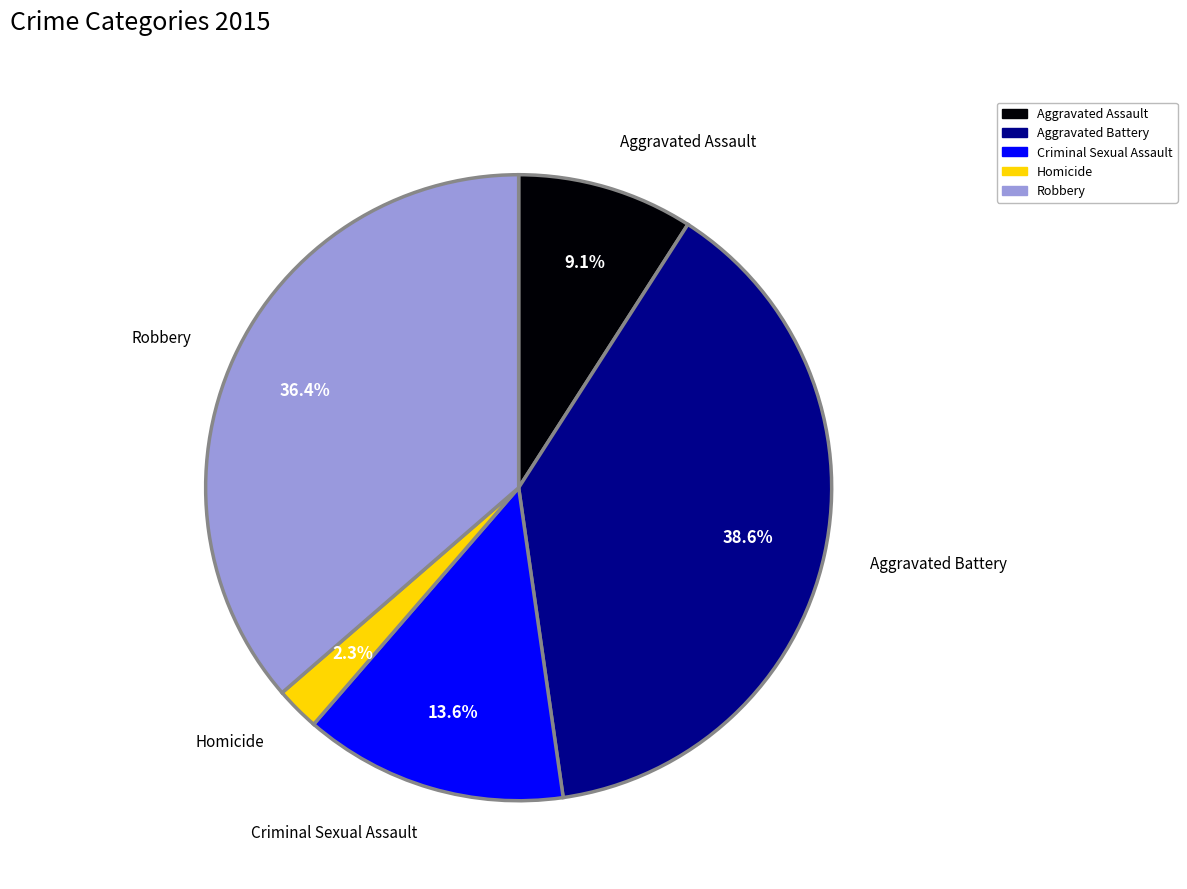

What is the ratio of the value at Aggravated Assault to the value at Criminal Sexual Assault?

0.7